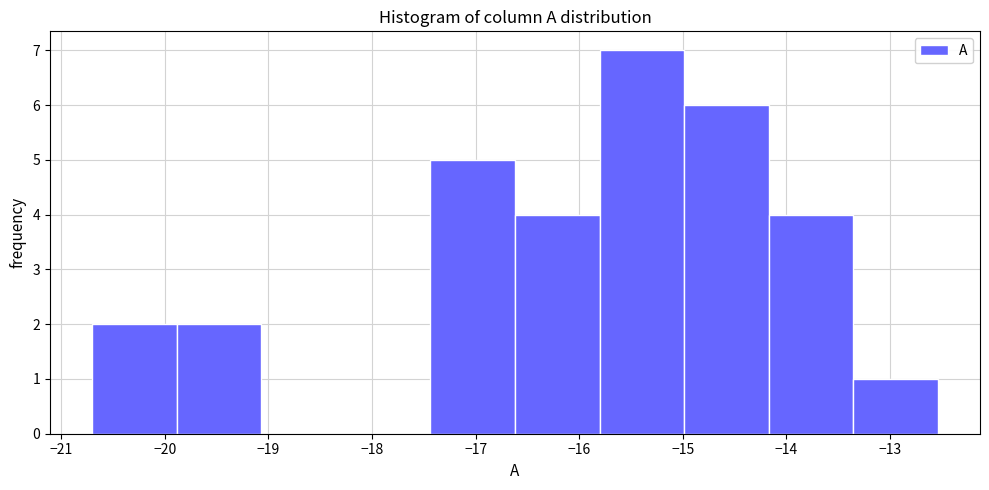

Which range on the x-axis has the tallest bar?

-15.8 to -15.0